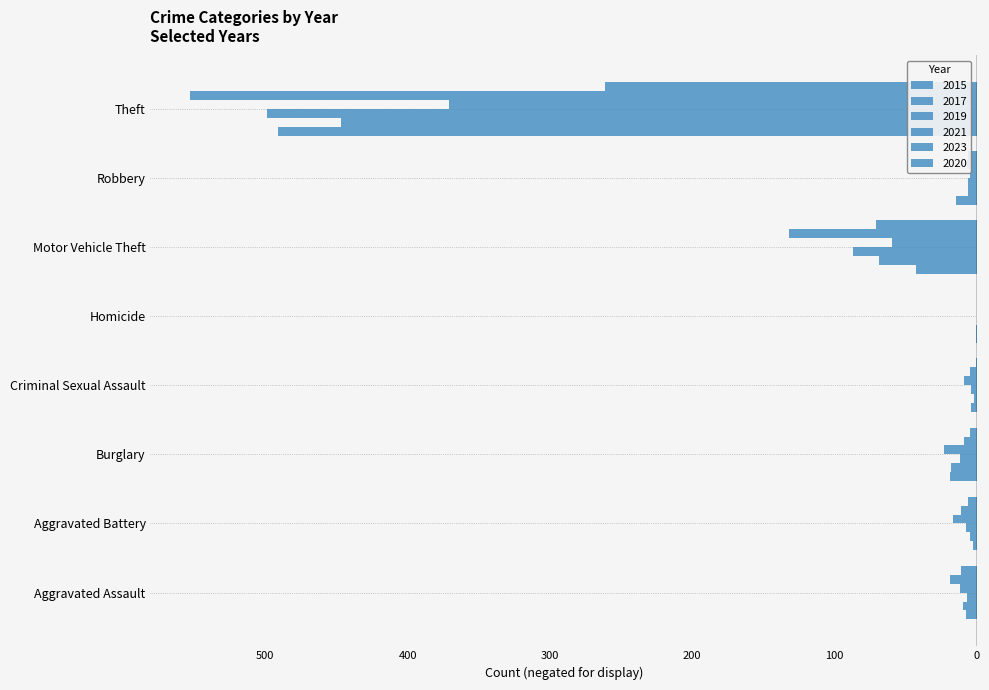

How many groups of bars are there?

8